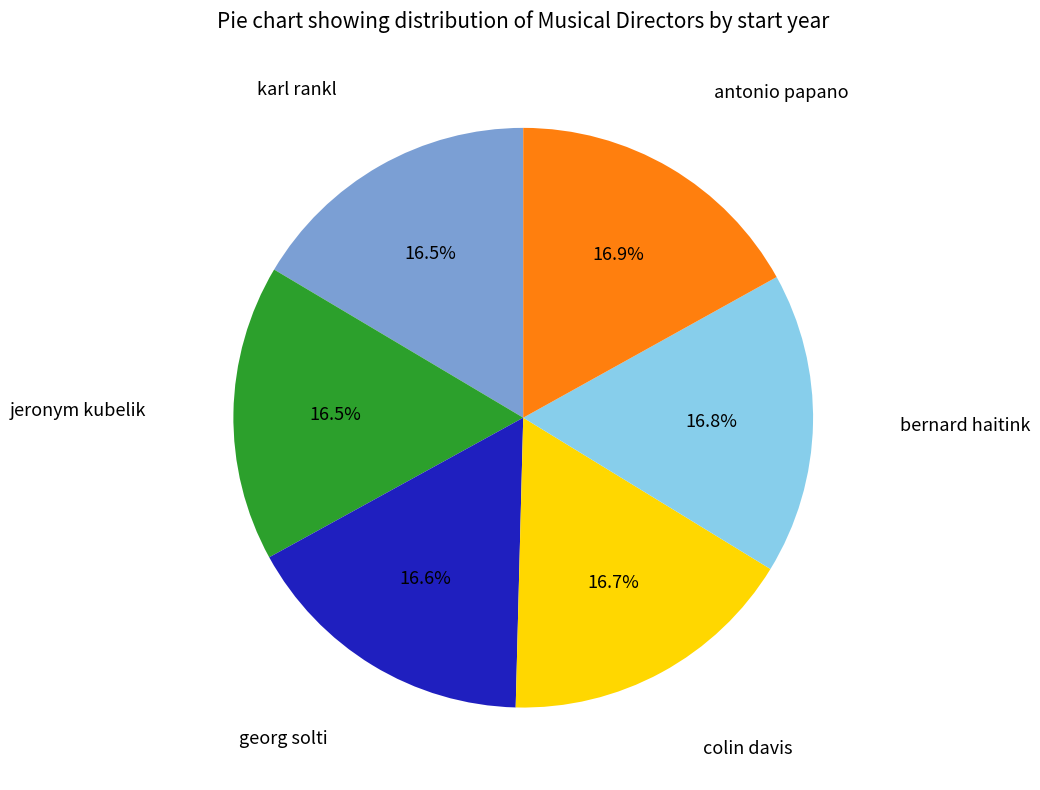

How many segments does this pie chart have?

6